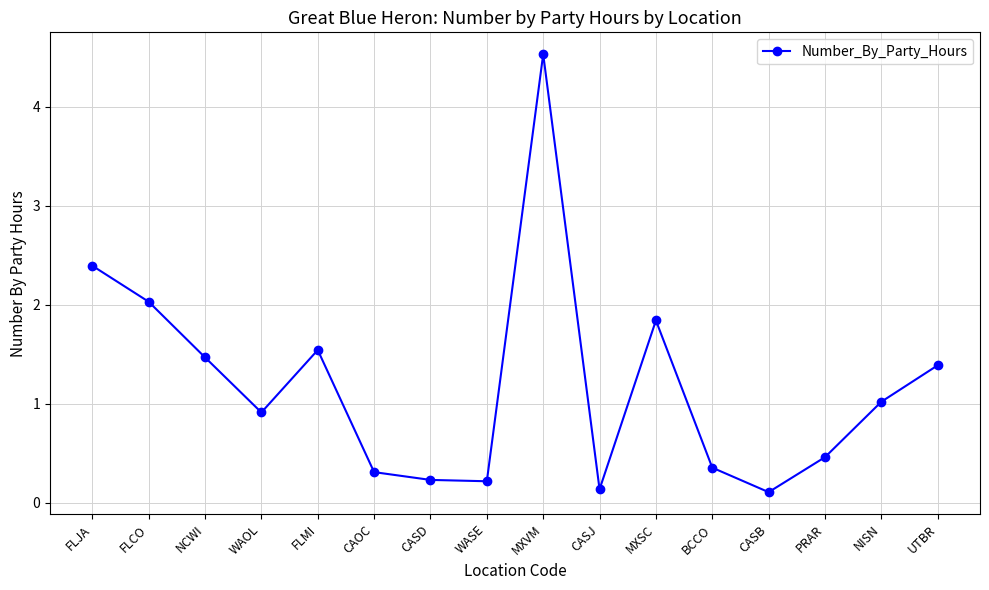

What is the maximum value shown in the chart?

4.5